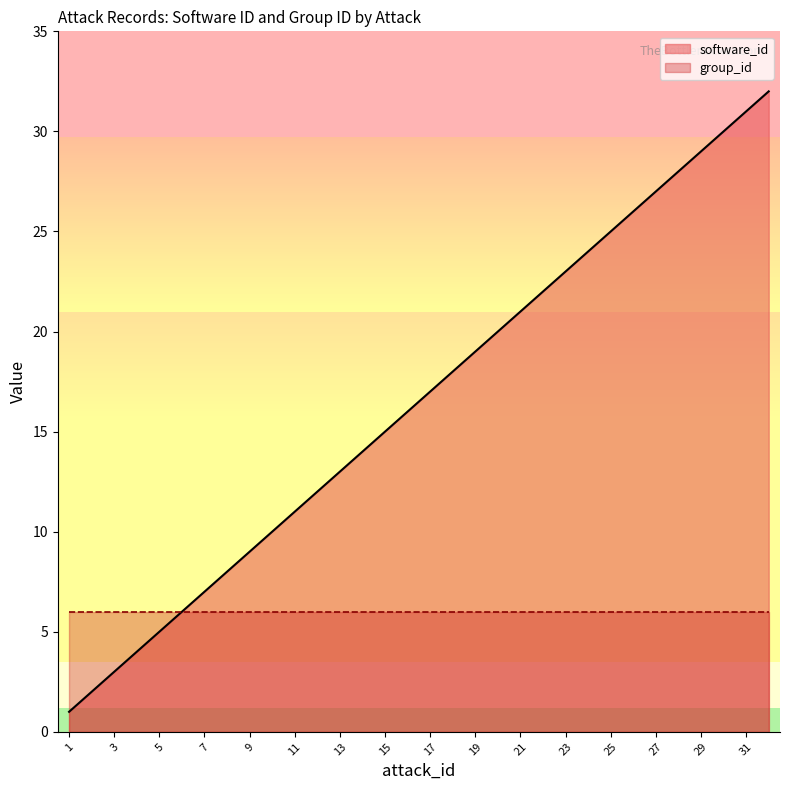

Is it true that software_id equals 27 at 27?

True